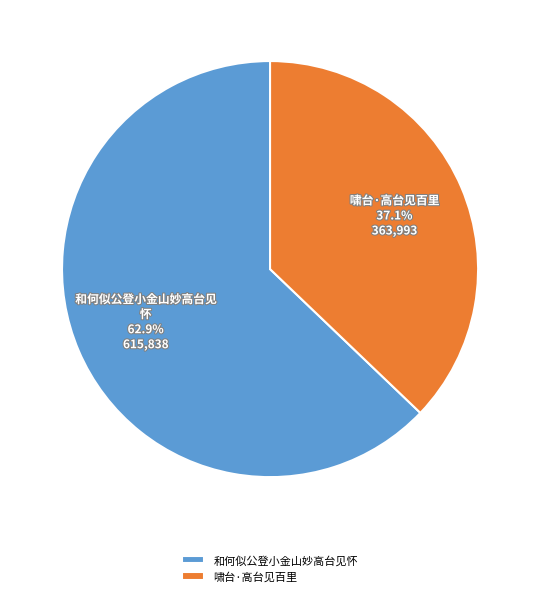

True or false: 啸台·高台见百里 accounts for 37% of the total.

True